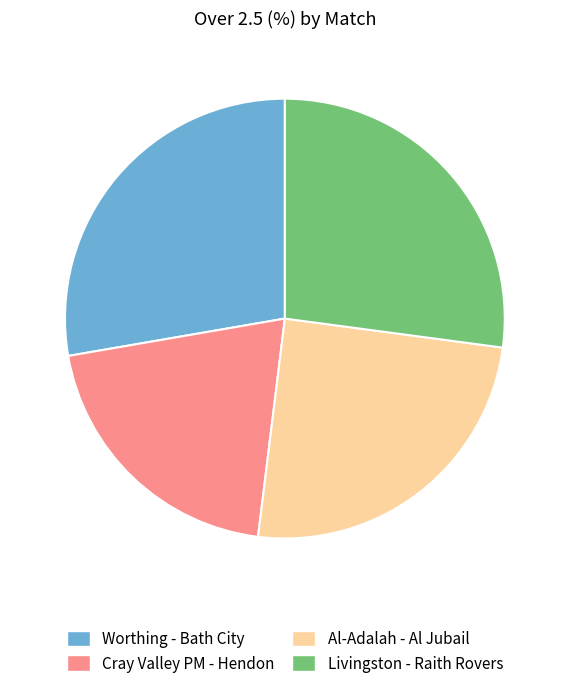

How many segments does this pie chart have?

4